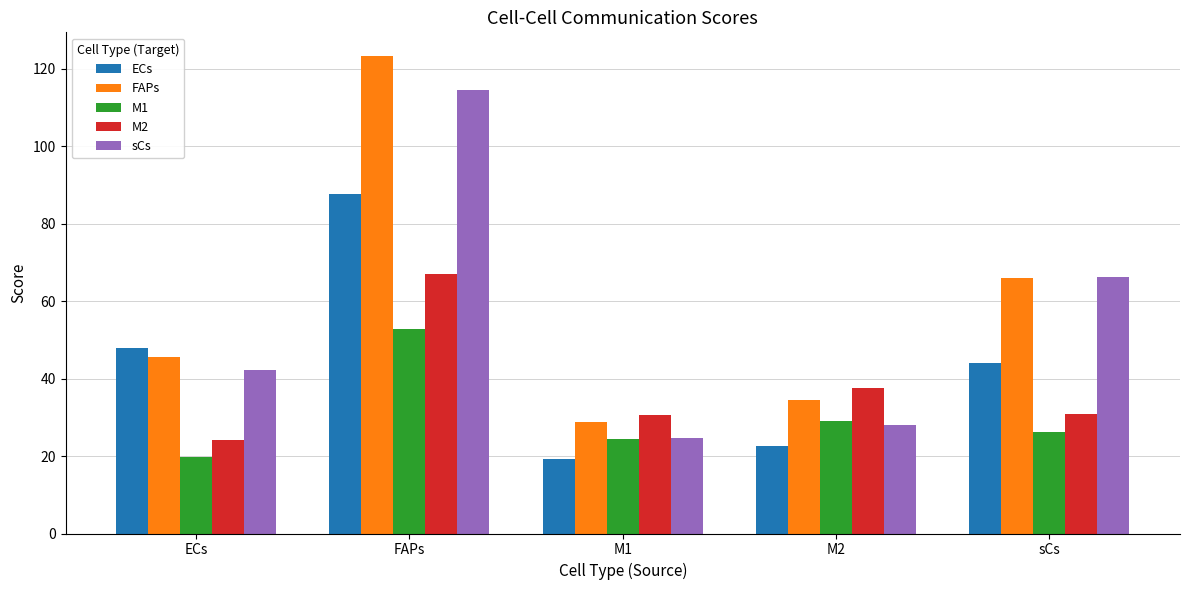

What is the label of the 2nd bar from the left?

FAPs